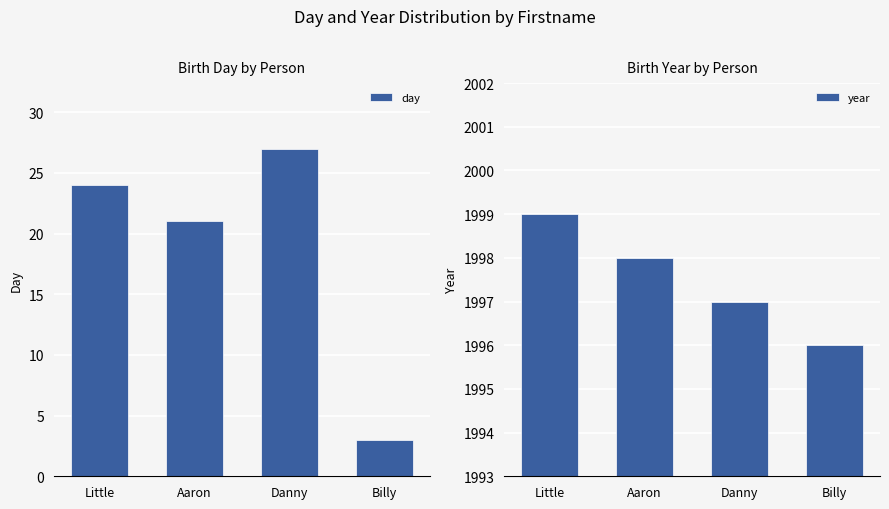

How many values in the year series are below 1998?

2